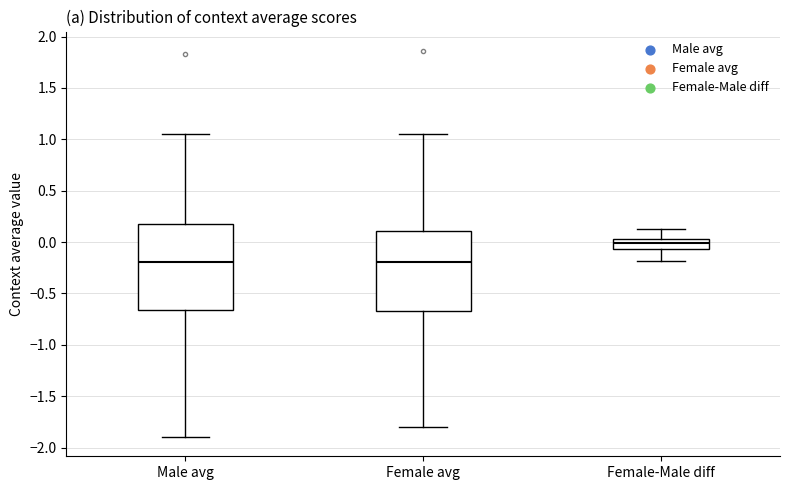

Where is the upper edge of the box for Female avg on the y-axis? The values are not printed on the chart, so give them approximately, as read against the axis.

0.10